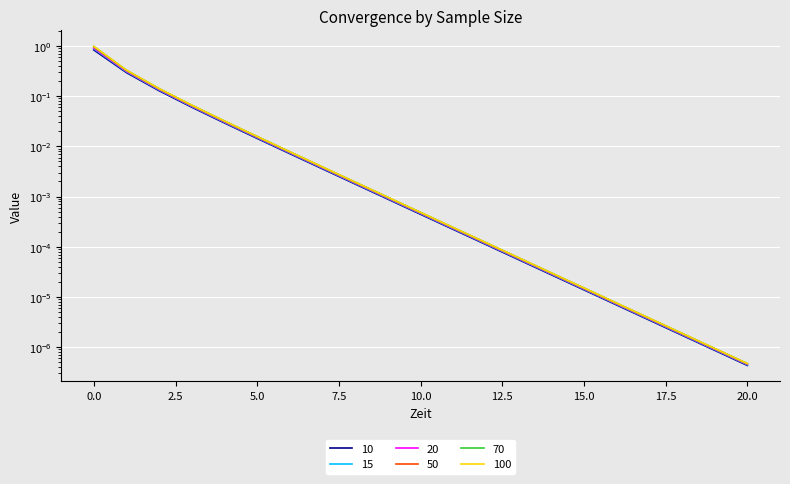

Reading left to right, list all the values displayed in this chart.

10: 0.8	0.3	0.1	0.1	0.0	0.0	0.0	0.0	0.0	0.0	0.0	0.0	0.0	0.0	0.0	0.0	0.0	0.0	0.0	0.0	0.0
15: 0.9	0.3	0.1	0.1	0.0	0.0	0.0	0.0	0.0	0.0	0.0	0.0	0.0	0.0	0.0	0.0	0.0	0.0	0.0	0.0	0.0
20: 0.9	0.3	0.1	0.1	0.0	0.0	0.0	0.0	0.0	0.0	0.0	0.0	0.0	0.0	0.0	0.0	0.0	0.0	0.0	0.0	0.0
50: 1.0	0.3	0.1	0.1	0.0	0.0	0.0	0.0	0.0	0.0	0.0	0.0	0.0	0.0	0.0	0.0	0.0	0.0	0.0	0.0	0.0
70: 1.0	0.3	0.1	0.1	0.0	0.0	0.0	0.0	0.0	0.0	0.0	0.0	0.0	0.0	0.0	0.0	0.0	0.0	0.0	0.0	0.0
100: 1.0	0.3	0.1	0.1	0.0	0.0	0.0	0.0	0.0	0.0	0.0	0.0	0.0	0.0	0.0	0.0	0.0	0.0	0.0	0.0	0.0